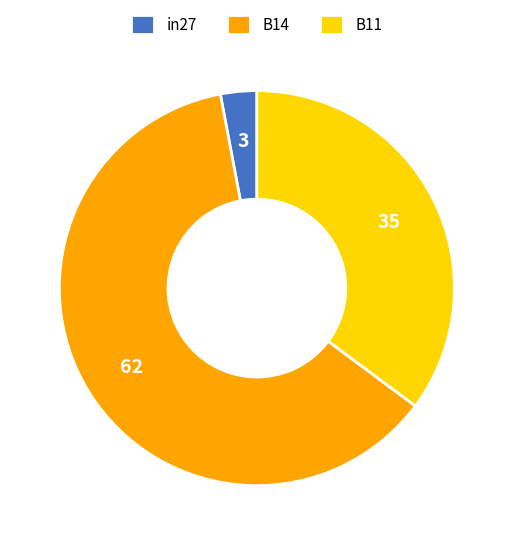

How many slices are in this pie chart?

3